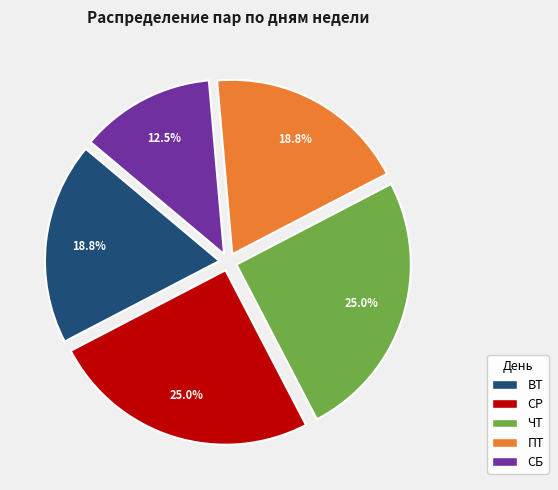

True or false: СР accounts for 25% of the total.

True